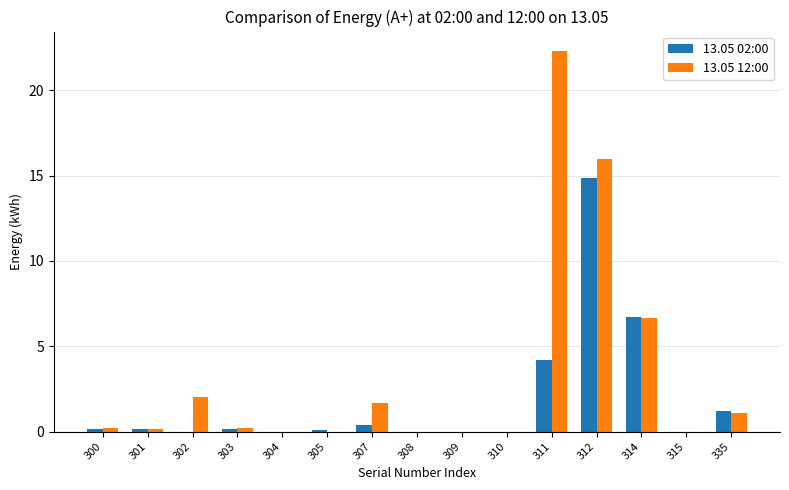

Which series changed the most between 302 and 308?

13.05 12:00